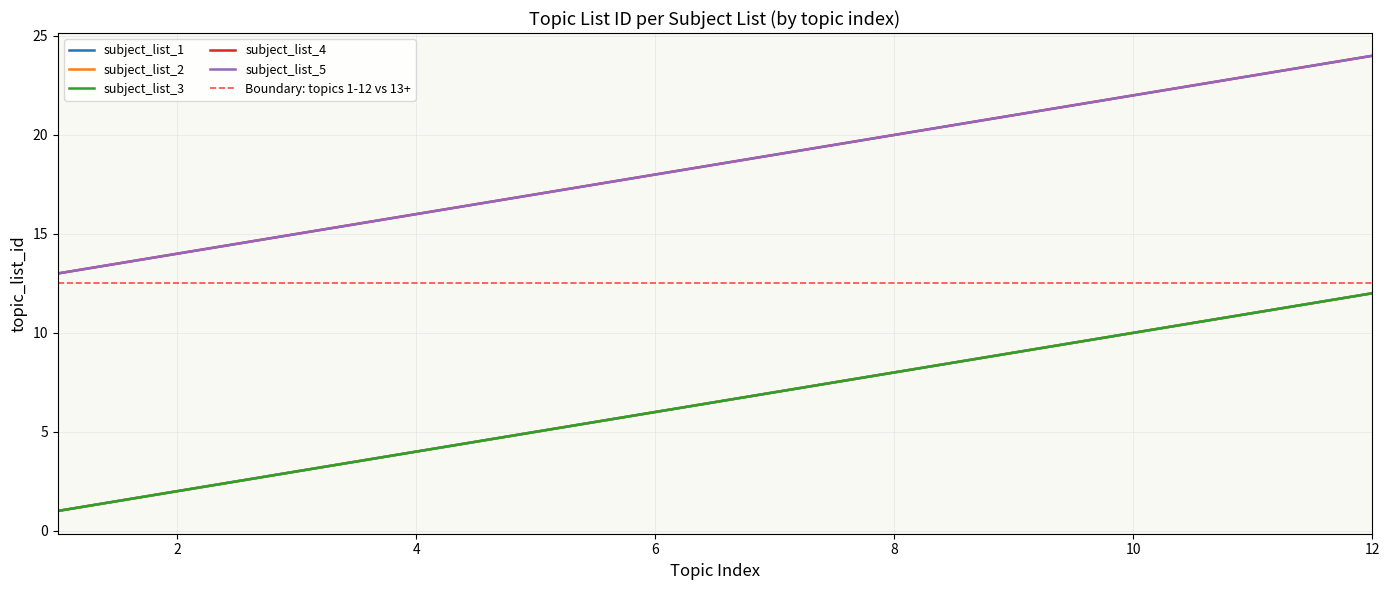

What is the spread (max minus min) of values at 2?

12